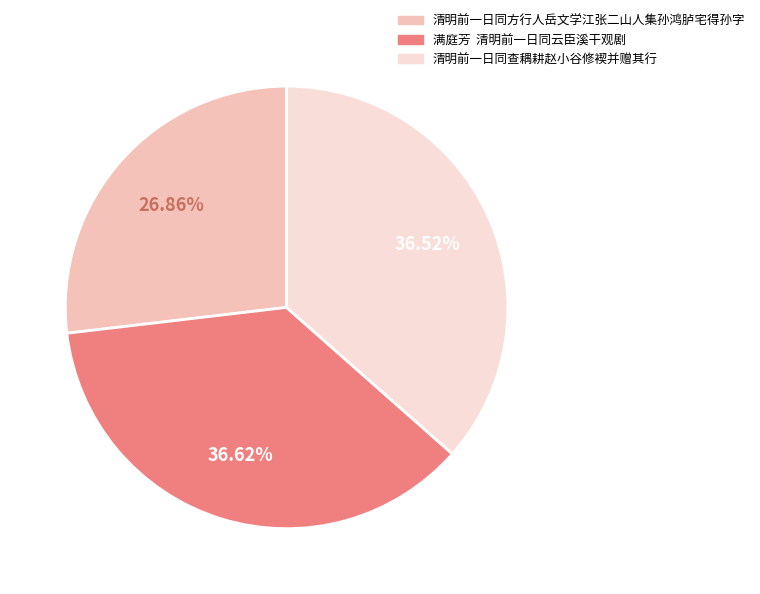

Count the number of slices in the pie.

3